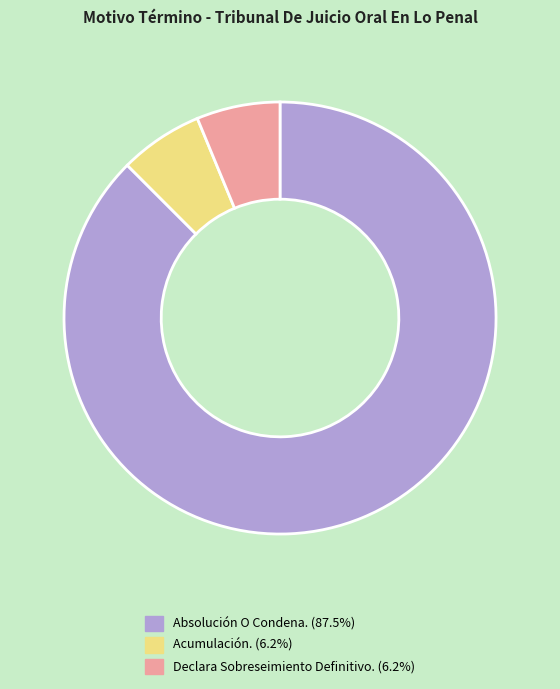

The Acumulación. slice represents 6% of the pie. True or false?

True